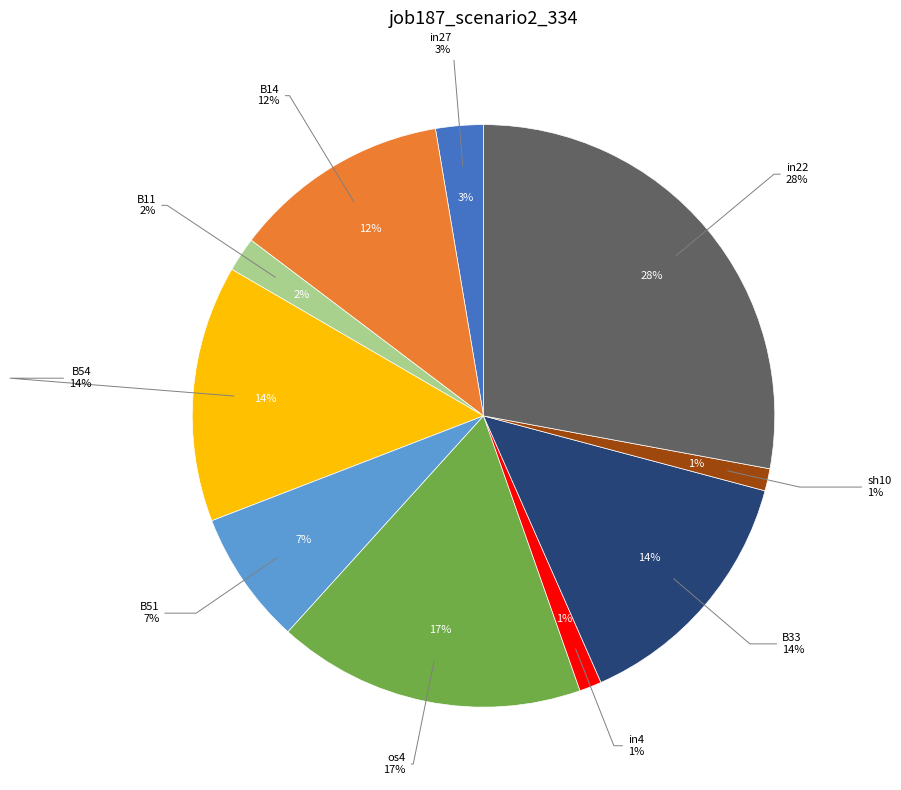

To the nearest percent, what portion does B54 represent?

14%